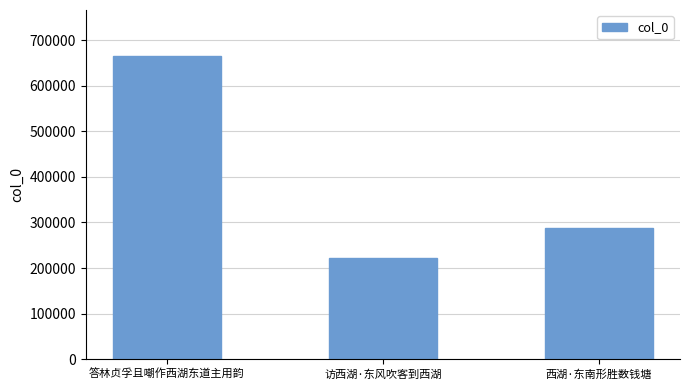

Reading right to left, extract all data points from this chart.

西湖·东南形胜数钱塘=287656	访西湖·东风吹客到西湖=221515	答林贞孚且嘲作西湖东道主用韵=665922